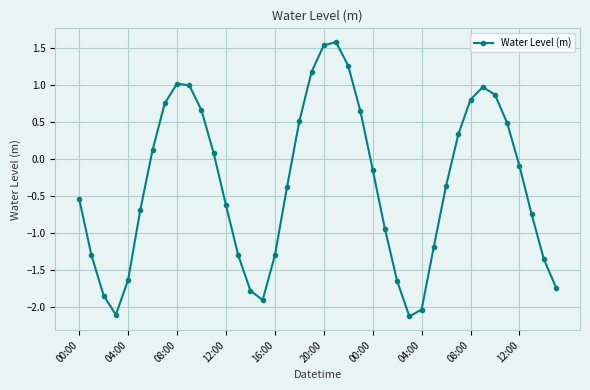

What is the minimum value shown in the chart?

-2.1